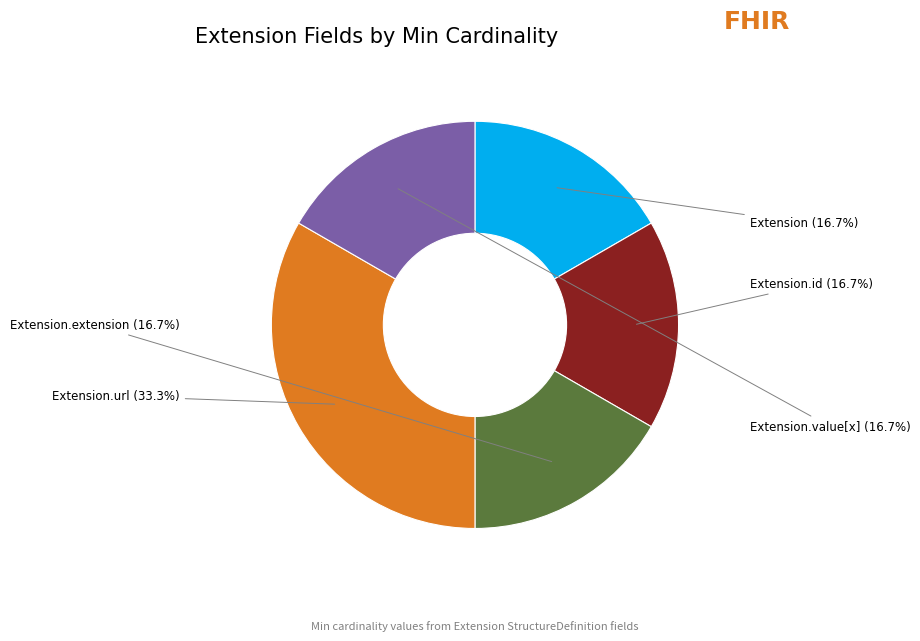

To the nearest percent, what portion does Extension.url represent?

33%